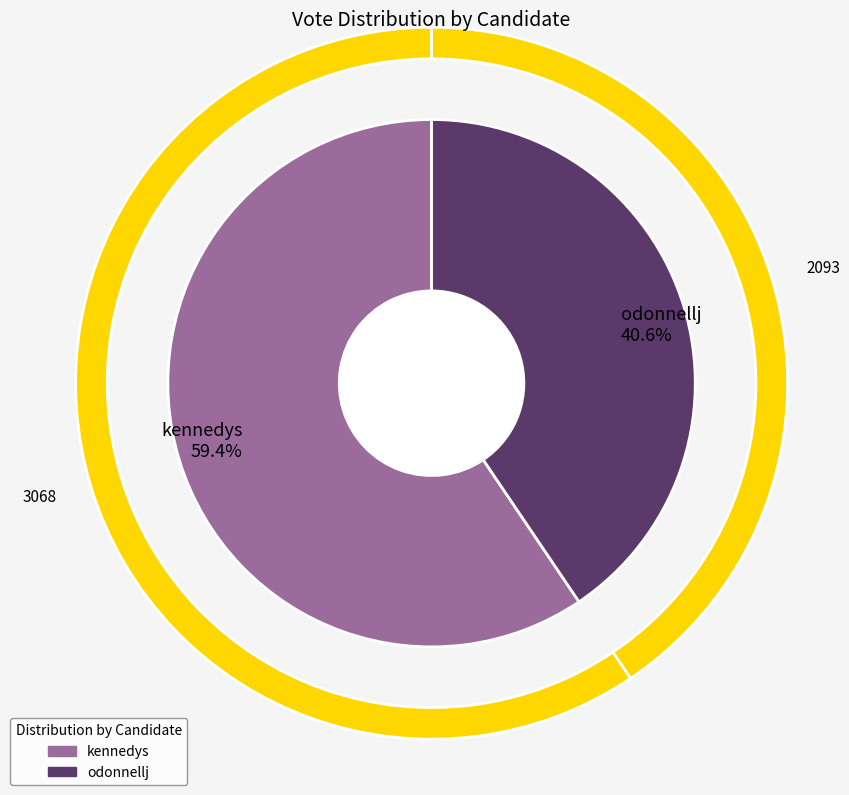

What portion of the pie excludes odonnellj?

59.4%